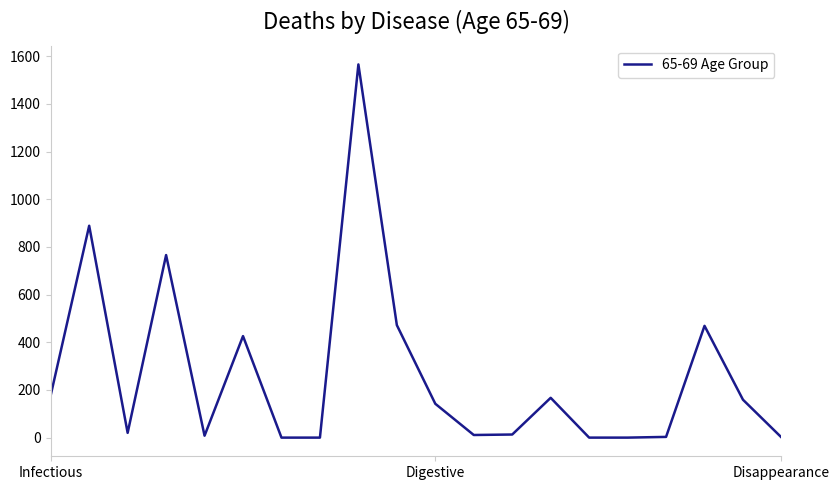

How many series are shown in this chart?

1